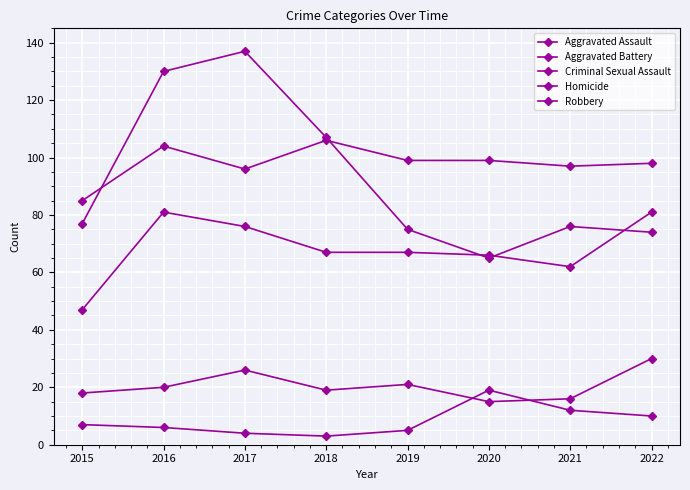

At which label does Aggravated Assault first exceed 67?

2016